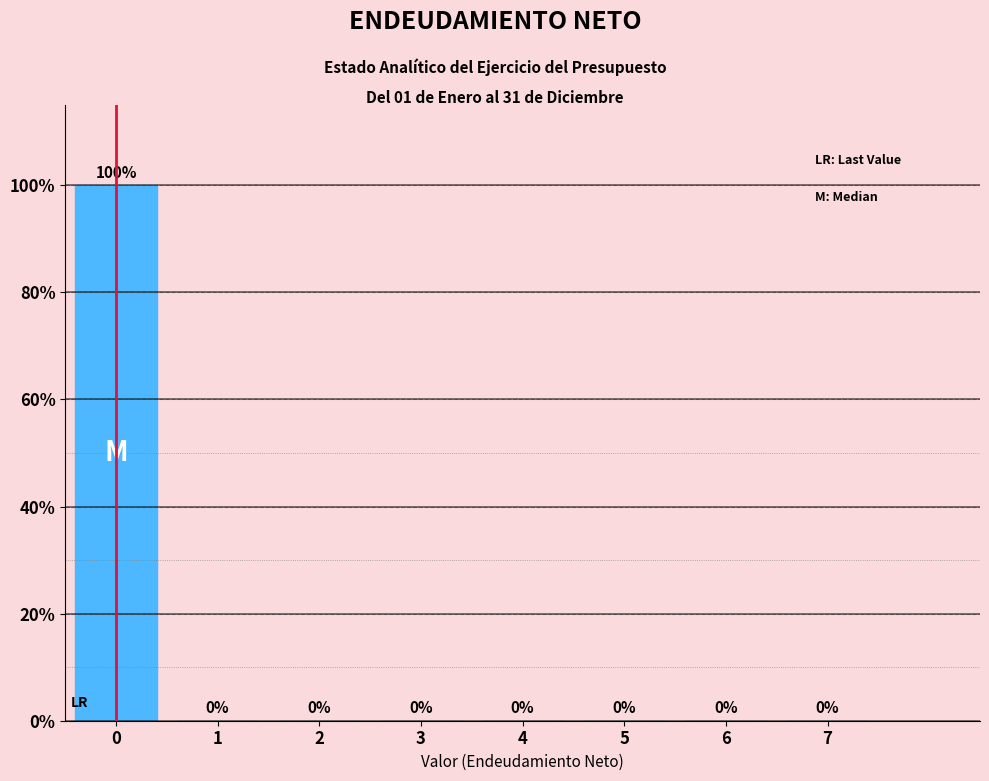

What is the height of the bar covering -0.5 to 0.5 on the x-axis?

100